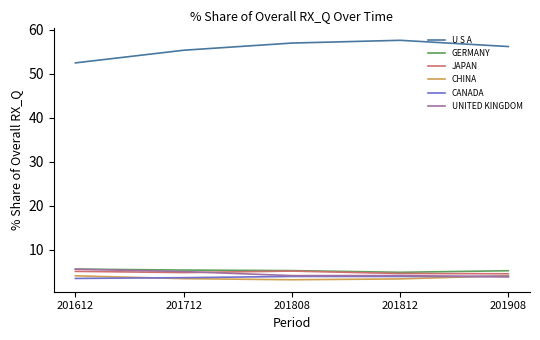

Is the value of UNITED KINGDOM at 201908 greater than the value of U S A at 201612?

No